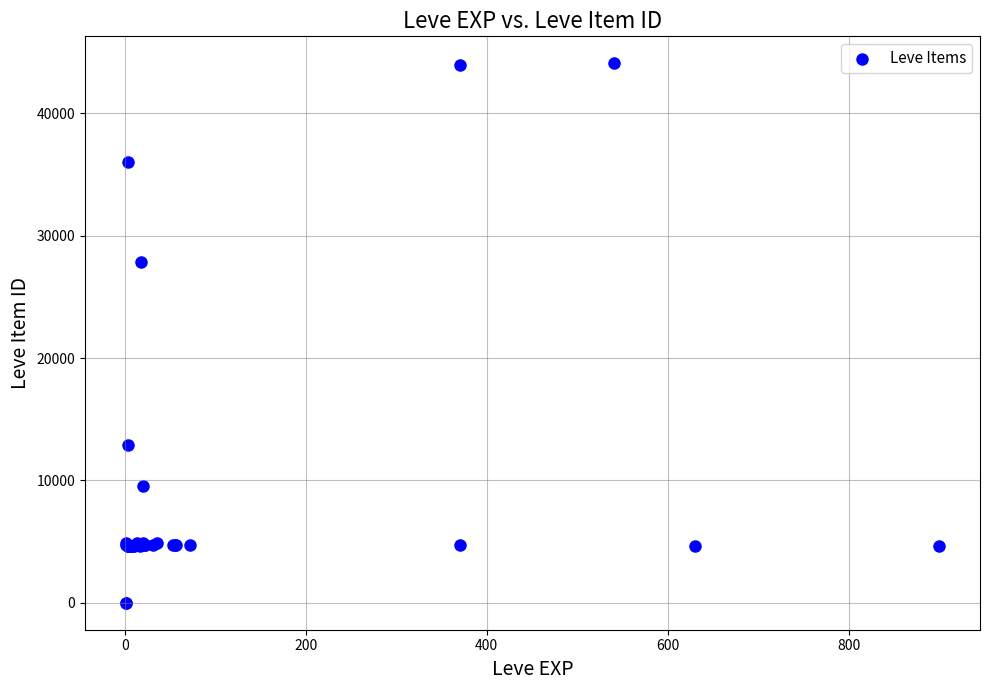

What Y value in the scatter plot is closest to 22048?

27884